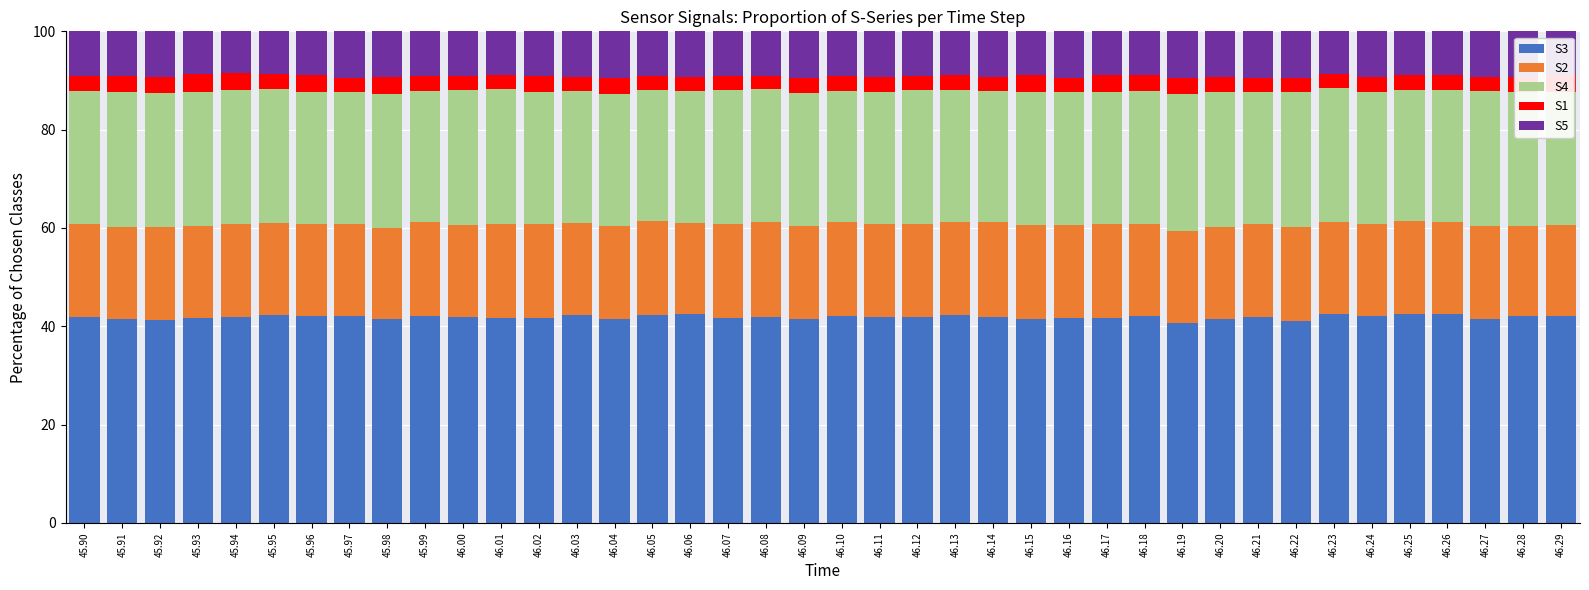

What is the total value across all series at 45.96?

100.0